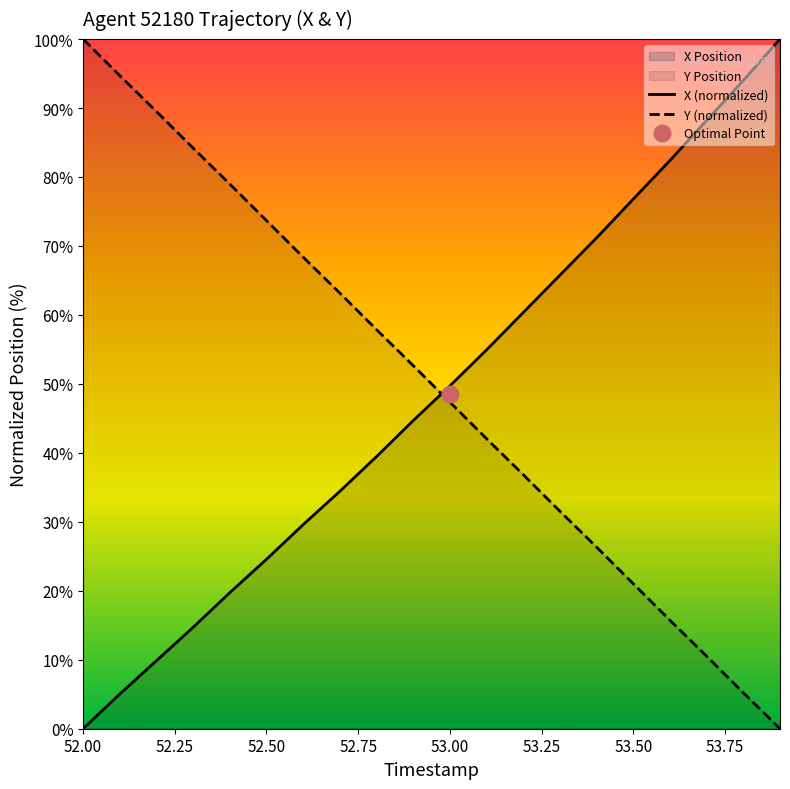

The Y (normalized) series shows 47.4 at 53.00. True or false?

True